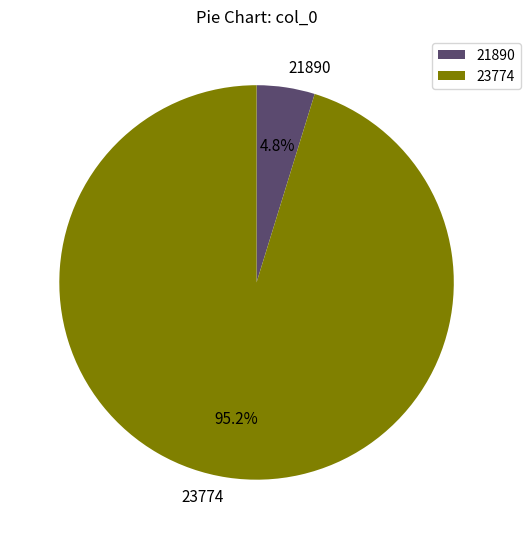

To the nearest percent, what percentage of the pie is 23774?

95%